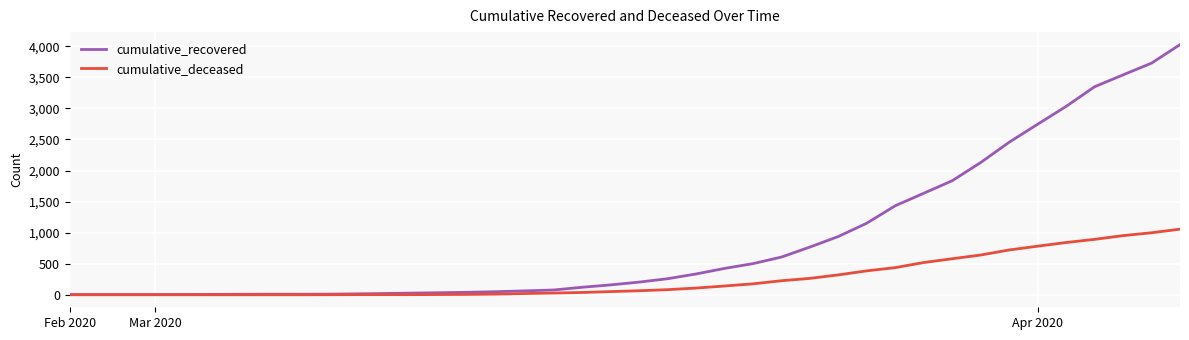

How many lines are shown in the chart?

2